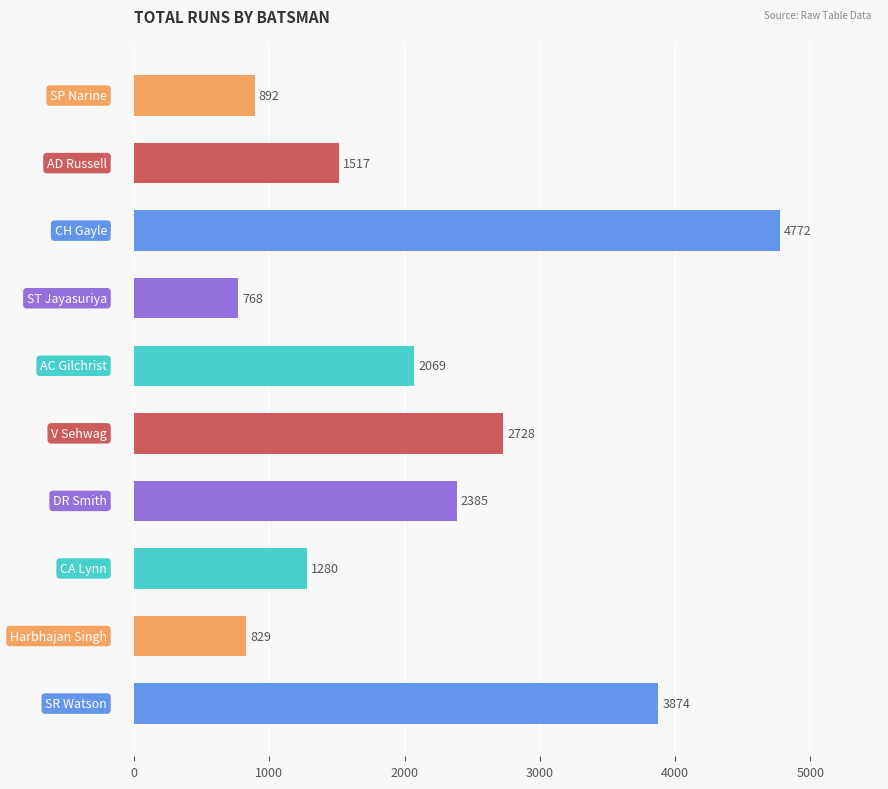

How many distinct data groups are displayed?

1